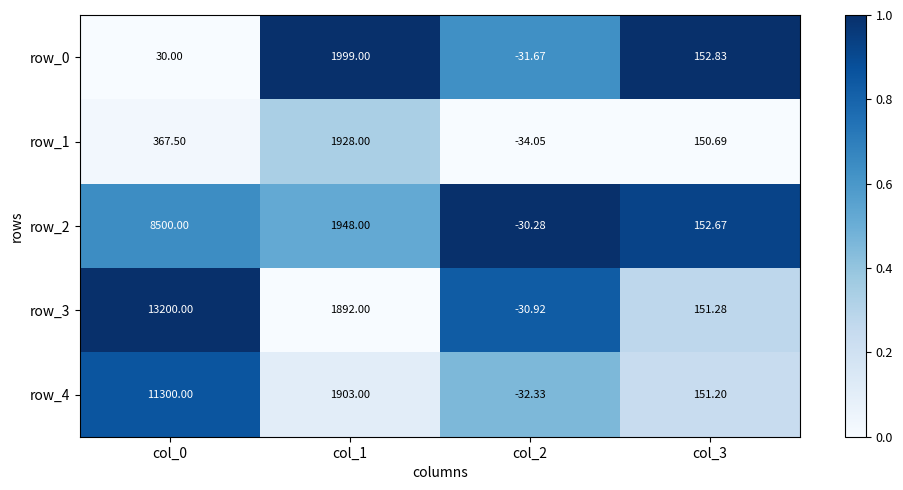

Is the value of row_2 at col_0 greater than the value of row_1 at col_0?

Yes